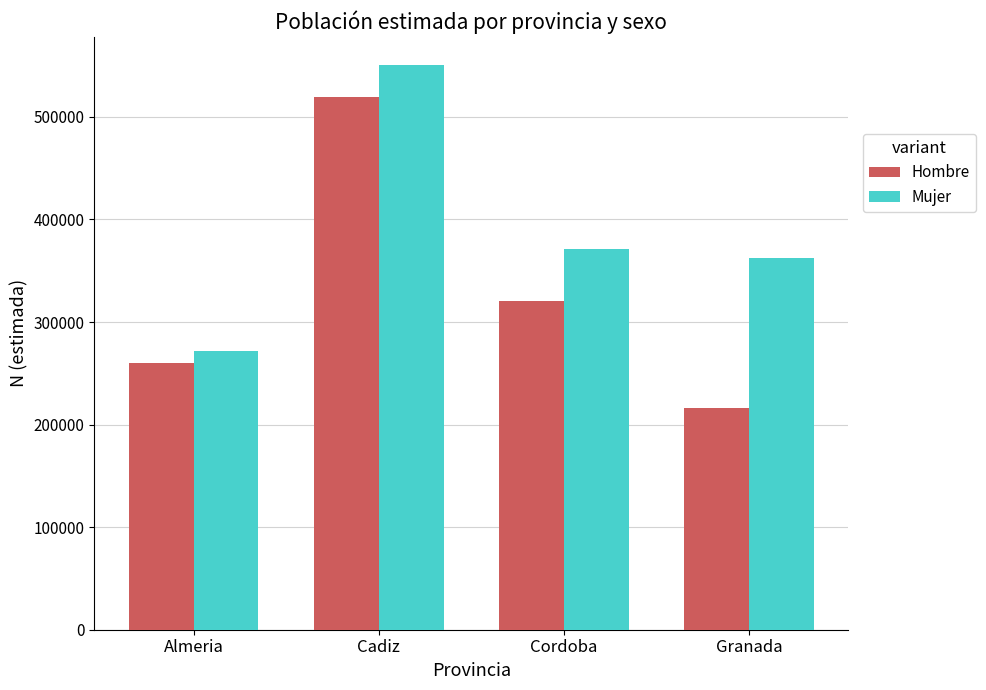

The value of Mujer at Cadiz is 784838. True or false?

False